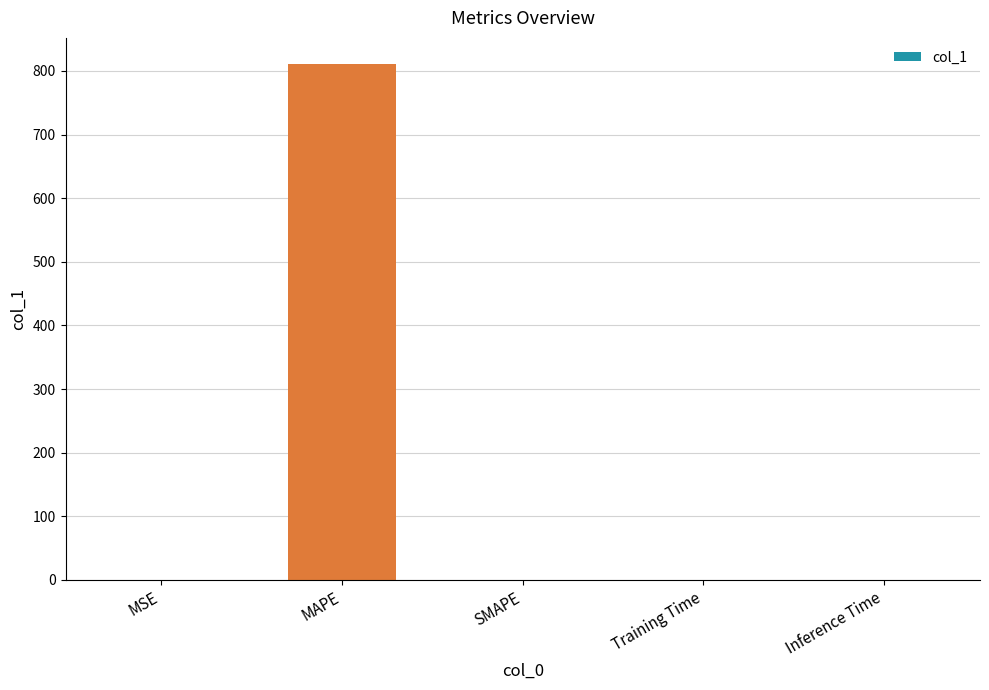

The value at SMAPE is 0.0. True or false?

True